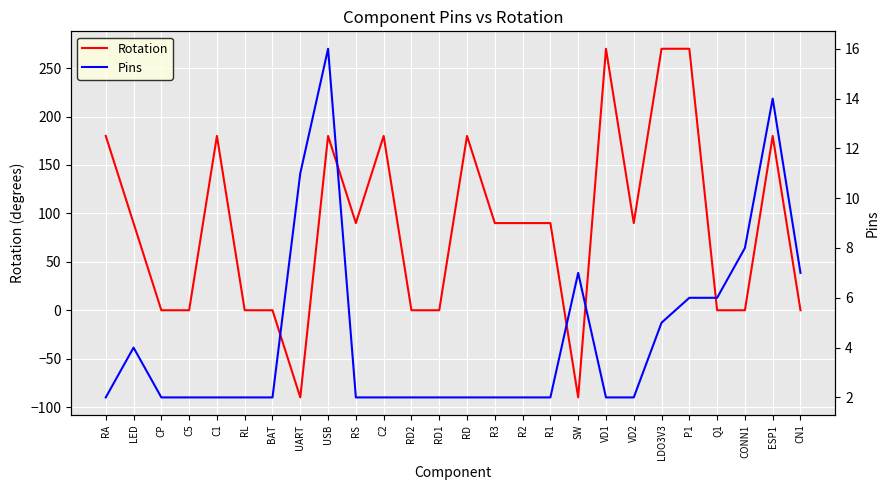

How many distinct data groups are displayed?

2